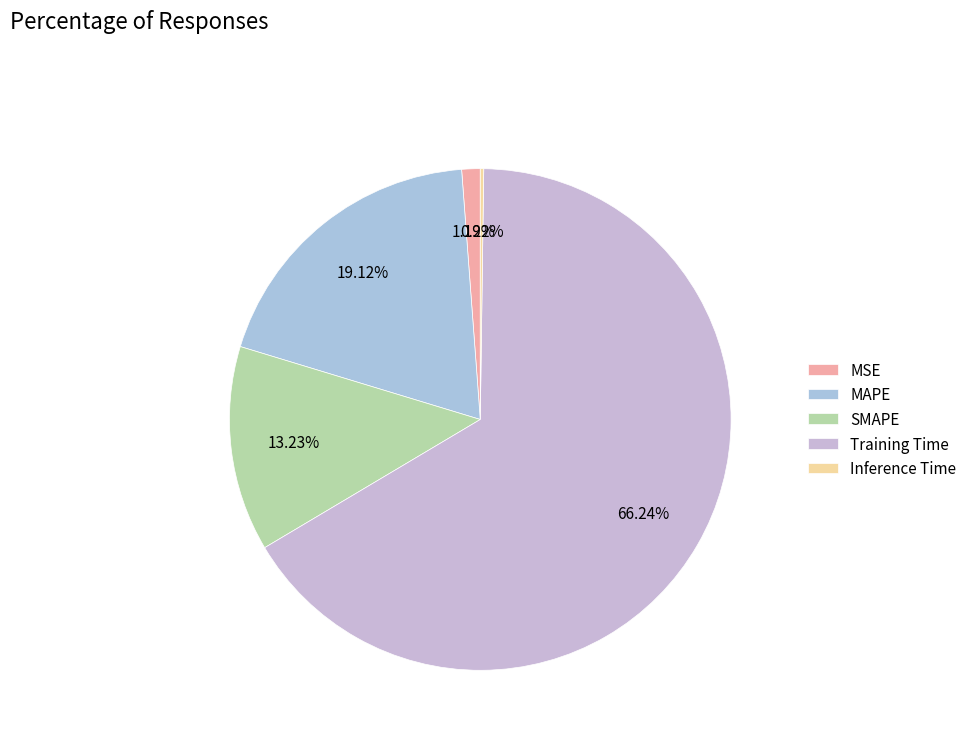

What percentage is the SMAPE slice, to the nearest percent?

13%